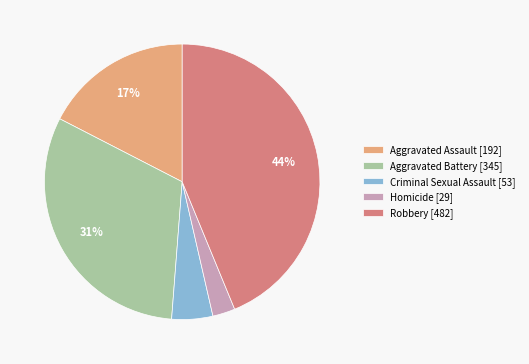

To the nearest percent, what portion does Aggravated Battery represent?

31%